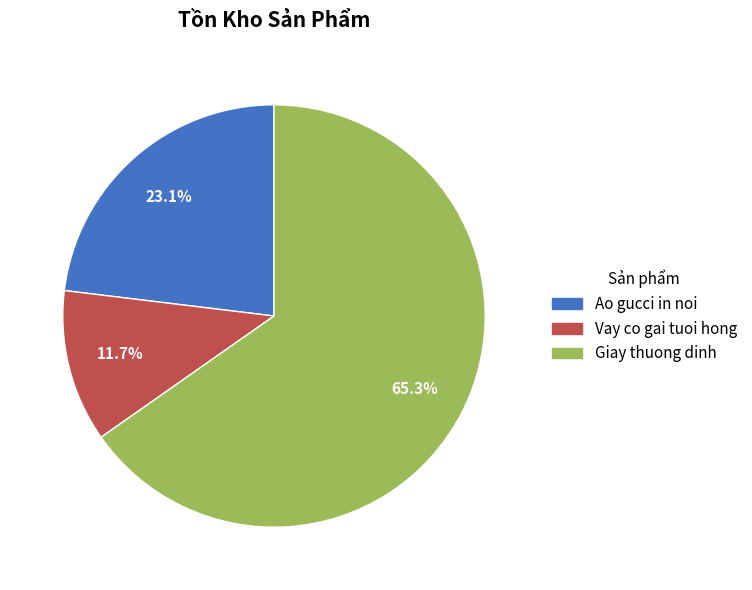

To the nearest percent, what percentage of the pie is Vay co gai tuoi hong?

12%